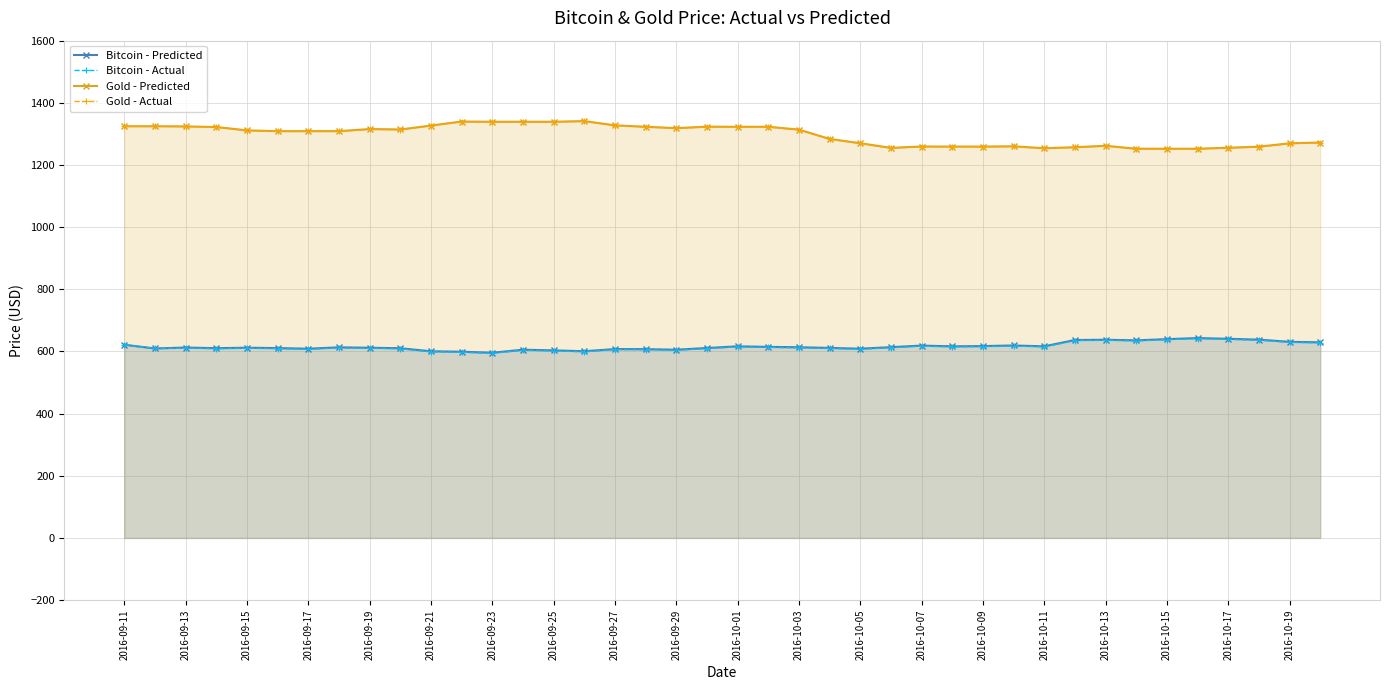

What is the difference between the highest and lowest values at 2016-09-27?

721.6